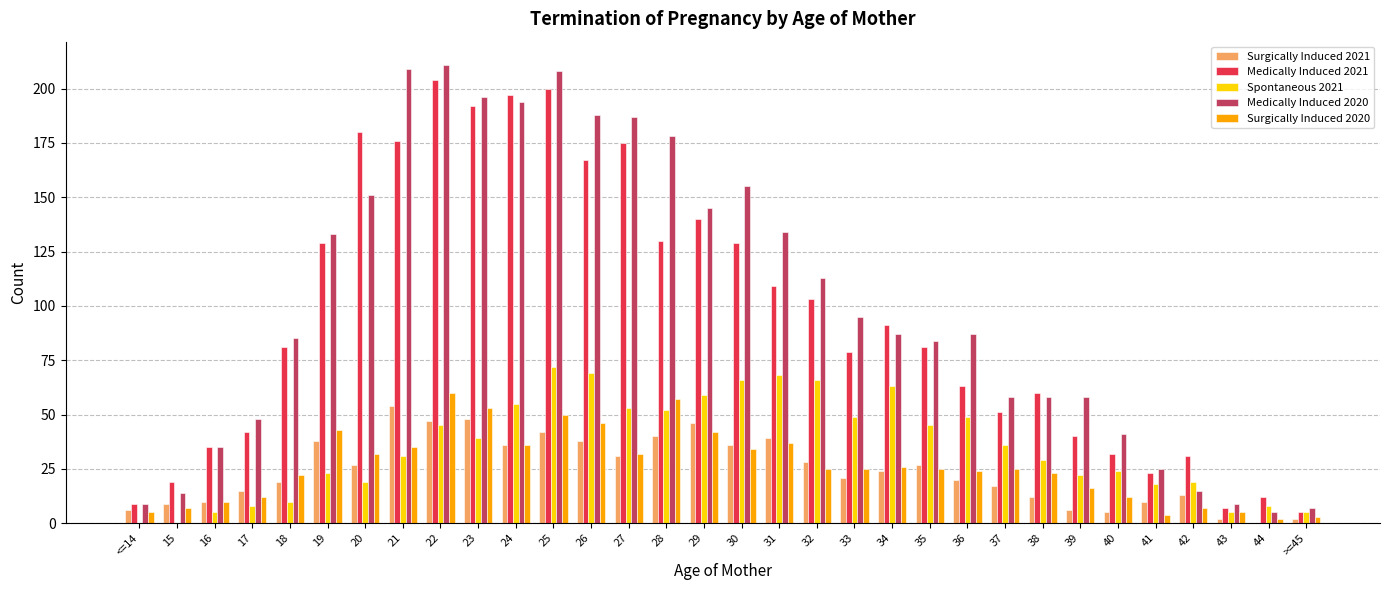

Reading left to right, list all the values displayed in this chart.

Surgically Induced 2021: <=14=6	15=9	16=10	17=15	18=19	19=38	20=27	21=54	22=47	23=48	24=36	25=42	26=38	27=31	28=40	29=46	30=36	31=39	32=28	33=21	34=24	35=27	36=20	37=17	38=12	39=6	40=5	41=10	42=13	43=2	44=0	>=45=2
Medically Induced 2021: <=14=9	15=19	16=35	17=42	18=81	19=129	20=180	21=176	22=204	23=192	24=197	25=200	26=167	27=175	28=130	29=140	30=129	31=109	32=103	33=79	34=91	35=81	36=63	37=51	38=60	39=40	40=32	41=23	42=31	43=7	44=12	>=45=5
Spontaneous 2021: <=14=0	15=0	16=5	17=8	18=10	19=23	20=19	21=31	22=45	23=39	24=55	25=72	26=69	27=53	28=52	29=59	30=66	31=68	32=66	33=49	34=63	35=45	36=49	37=36	38=29	39=22	40=24	41=18	42=19	43=5	44=8	>=45=5
Medically Induced 2020: <=14=9	15=14	16=35	17=48	18=85	19=133	20=151	21=209	22=211	23=196	24=194	25=208	26=188	27=187	28=178	29=145	30=155	31=134	32=113	33=95	34=87	35=84	36=87	37=58	38=58	39=58	40=41	41=25	42=15	43=9	44=5	>=45=7
Surgically Induced 2020: <=14=5	15=7	16=10	17=12	18=22	19=43	20=32	21=35	22=60	23=53	24=36	25=50	26=46	27=32	28=57	29=42	30=34	31=37	32=25	33=25	34=26	35=25	36=24	37=25	38=23	39=16	40=12	41=4	42=7	43=5	44=2	>=45=3